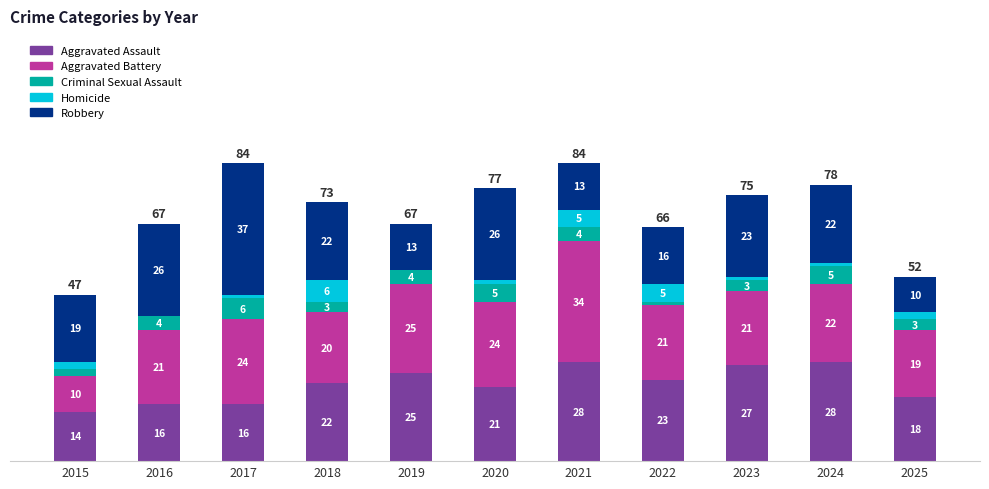

What is the total value across all series at 2025?

52